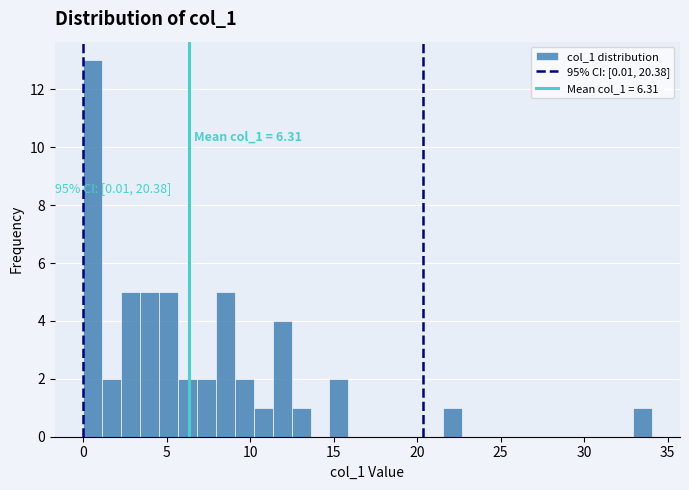

Read against the x-axis, roughly where is the centre of the tallest bar?

0.5